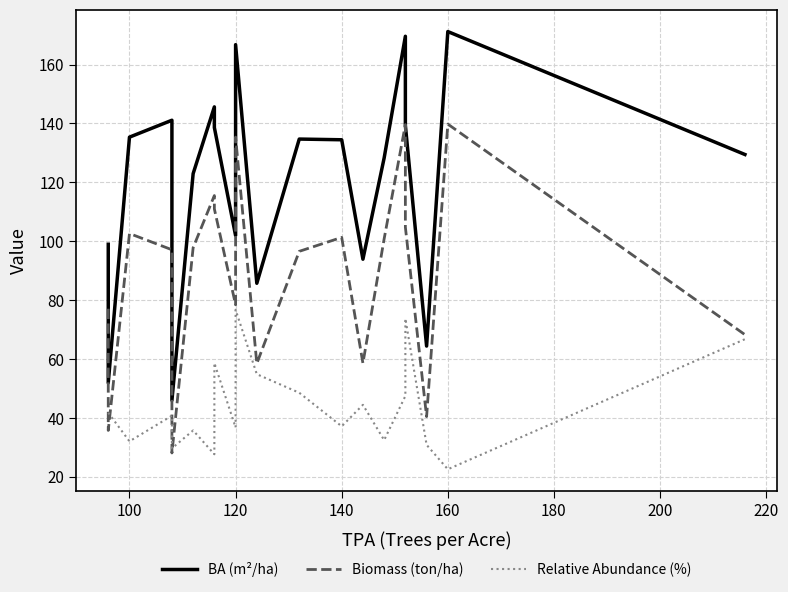

What are all the series names shown in the legend?

BA (m²/ha), Biomass (ton/ha), Relative Abundance (%)